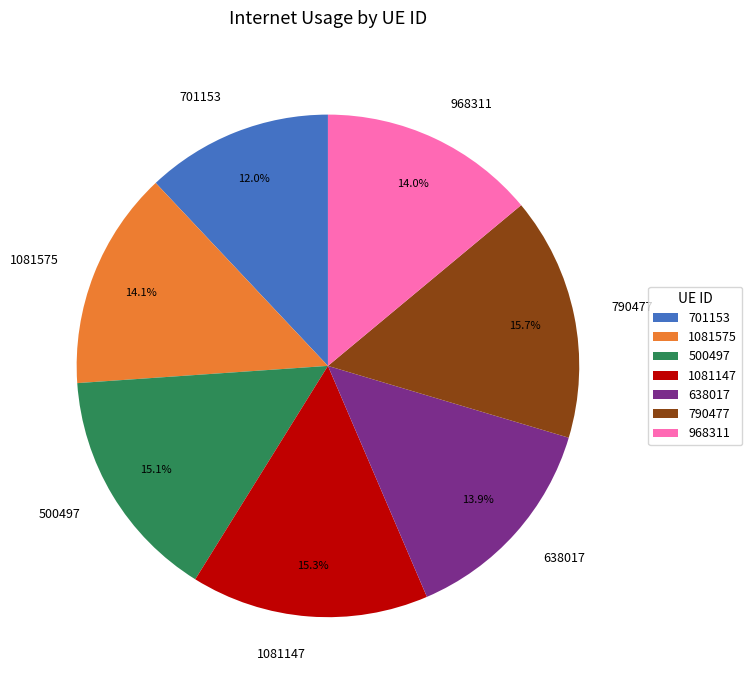

To the nearest percent, what percentage of the pie is 790477?

16%